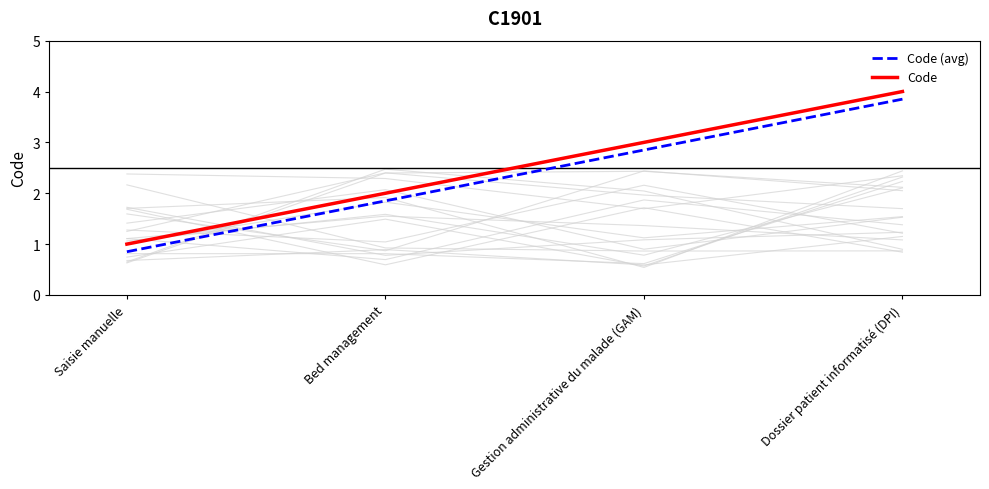

True or false: Code and Code (avg) cross at least once.

False